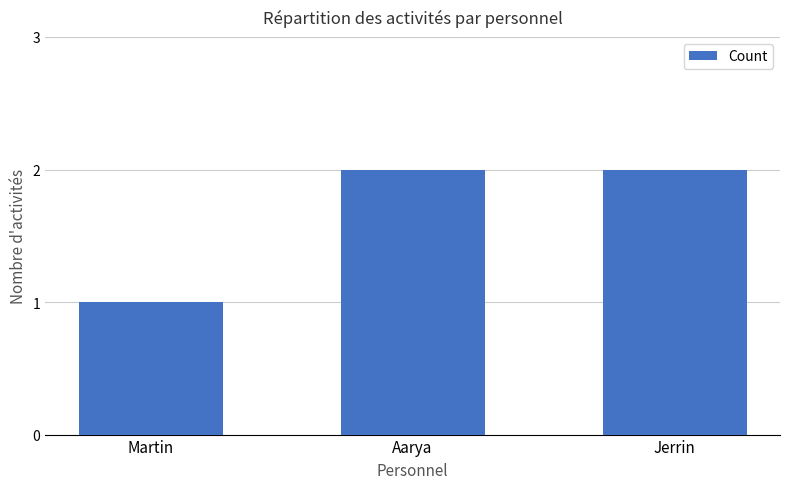

What is the sum of all values?

5